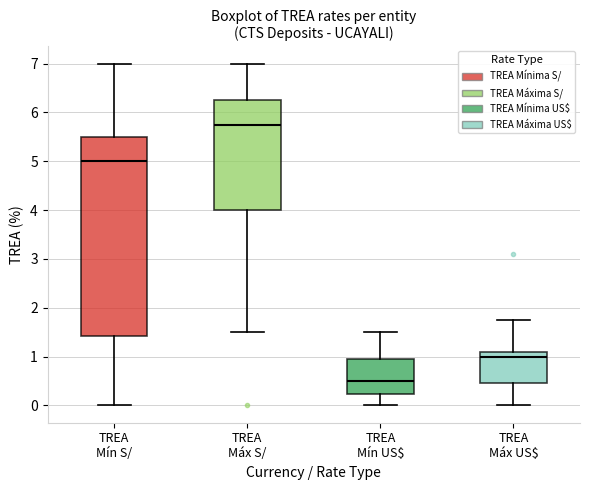

Reading left to right, read every box against the y-axis: the position of its median line, the range the box covers, and the ends of its whiskers. The values are not printed on the chart, so give them approximately, as read against the axis.

TREA Mín S/: median 5.0, box 1.4 to 5.5, whiskers 0.0 to 7.0
TREA Máx S/: median 5.8, box 4.0 to 6.3, whiskers 1.5 to 7.0
TREA Mín US$: median 0.5, box 0.2 to 1.0, whiskers 0.0 to 1.5
TREA Máx US$: median 1.0, box 0.5 to 1.1, whiskers 0.0 to 1.8